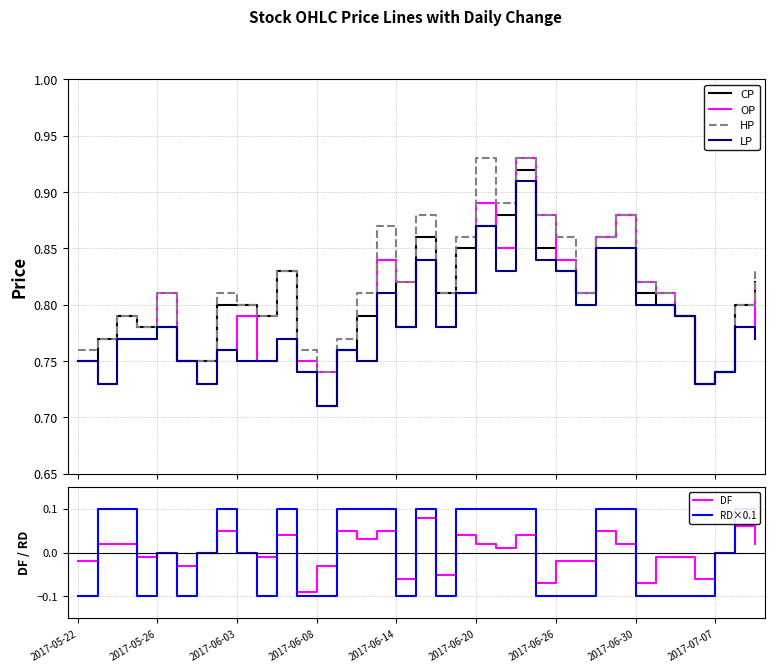

At how many categories does at least one series exceed 0?

35